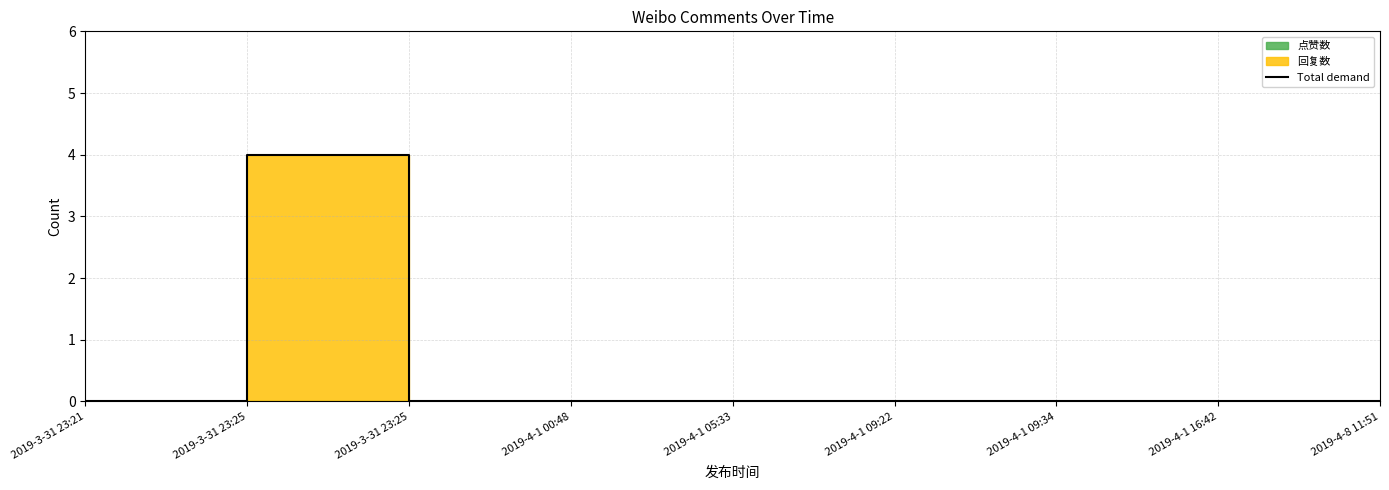

The value at 2019-3-31 23:25 is -2. True or false?

False